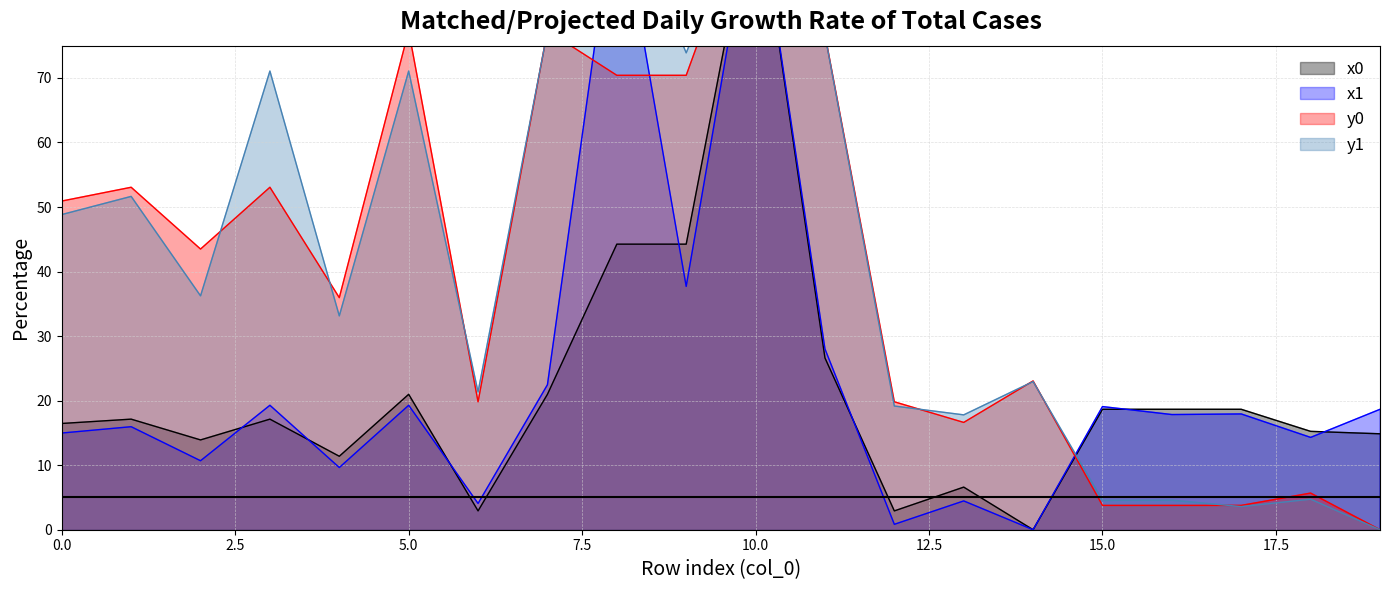

List the labels in order of x0 value, largest first.

10, 8, 9, 11, 5, 7, 15, 16, 17, 1, 3, 0, 18, 19, 2, 4, 13, 6, 12, 14